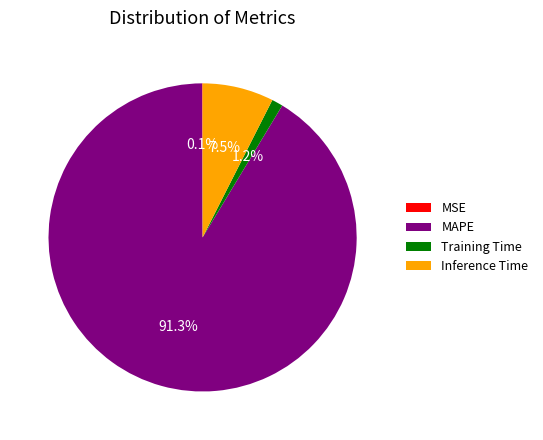

Do Inference Time and MAPE together represent more than half of the pie?

Yes